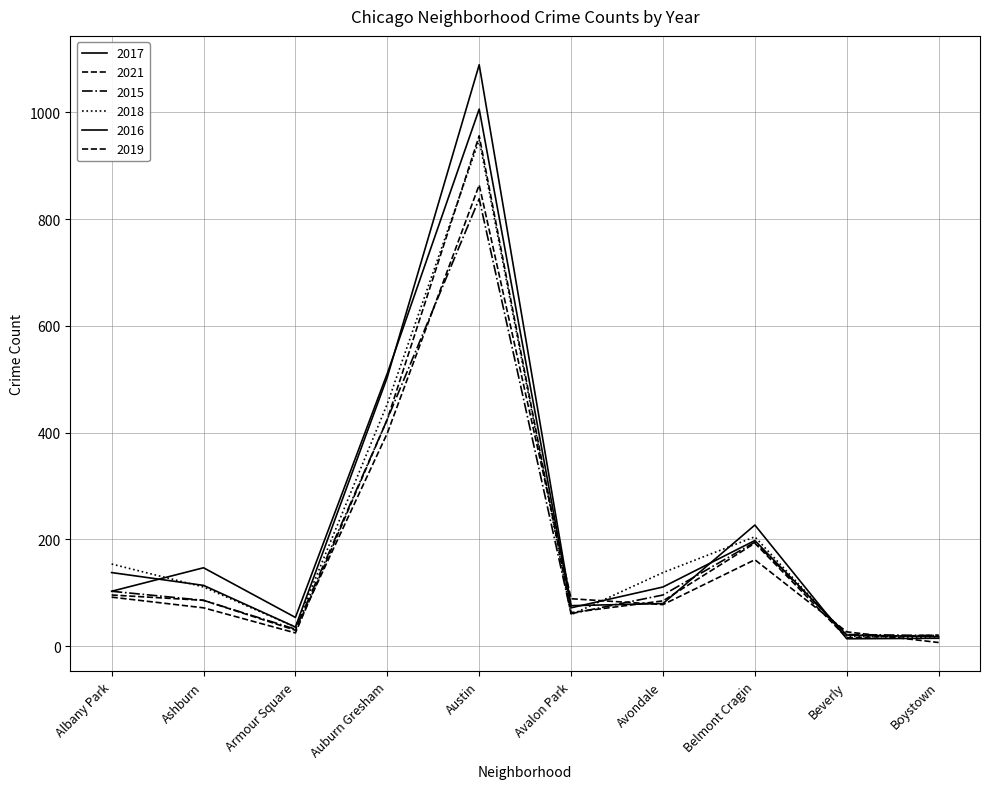

In 2015, how many points are lower than both neighbors (excluding endpoints)?

2